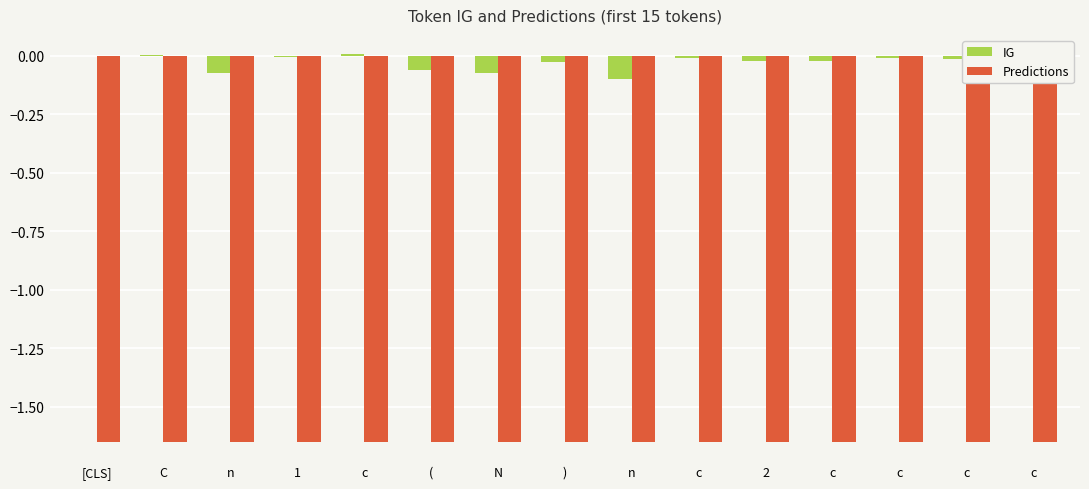

Does the chart contain stacked bars?

No